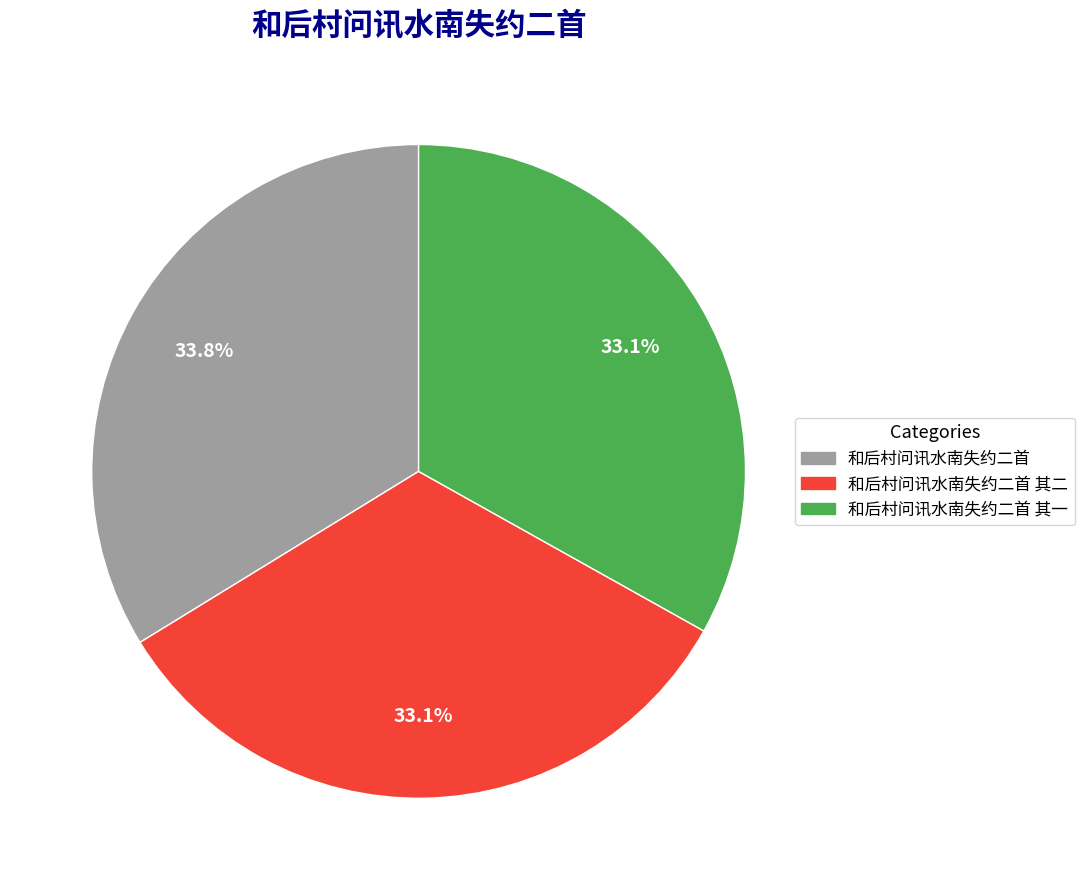

Is the sum of 和后村问讯水南失约二首 其二 and 和后村问讯水南失约二首 其一 greater than half?

Yes